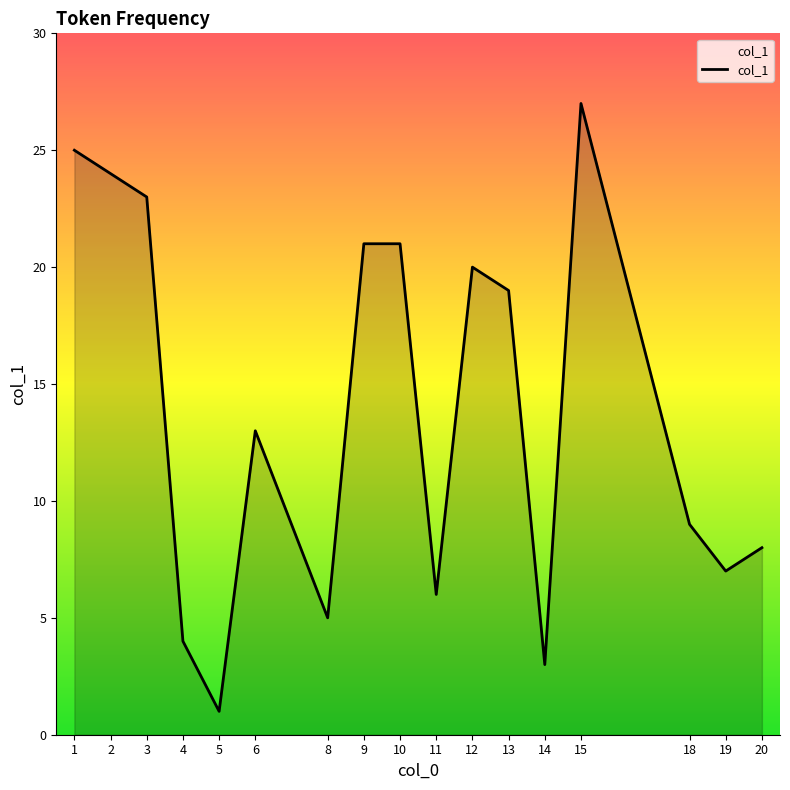

What is the difference between the maximum and minimum values?

26